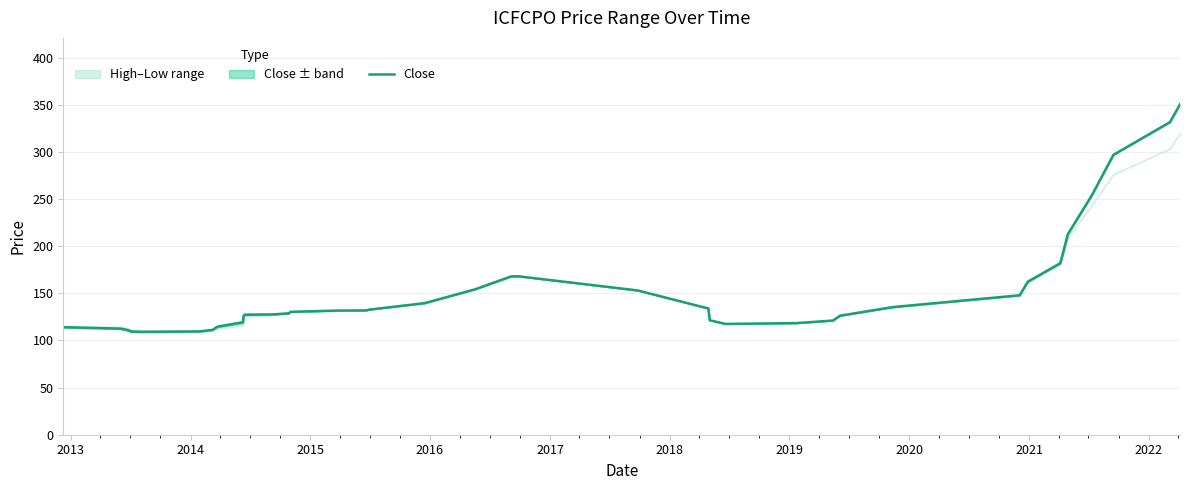

What is the minimum value for Close?

109.2